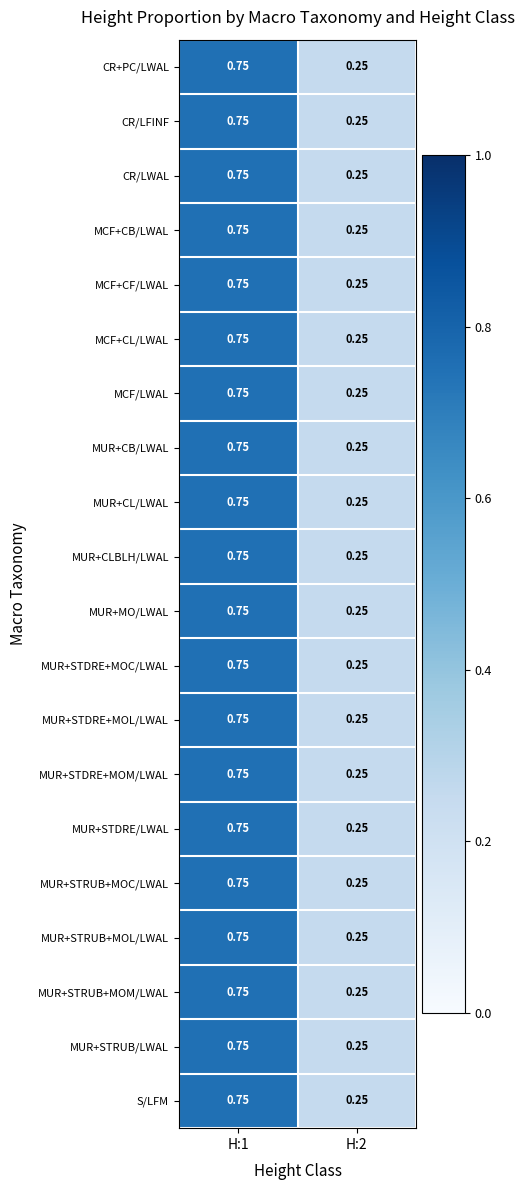

How many categories are shown in the chart?

2